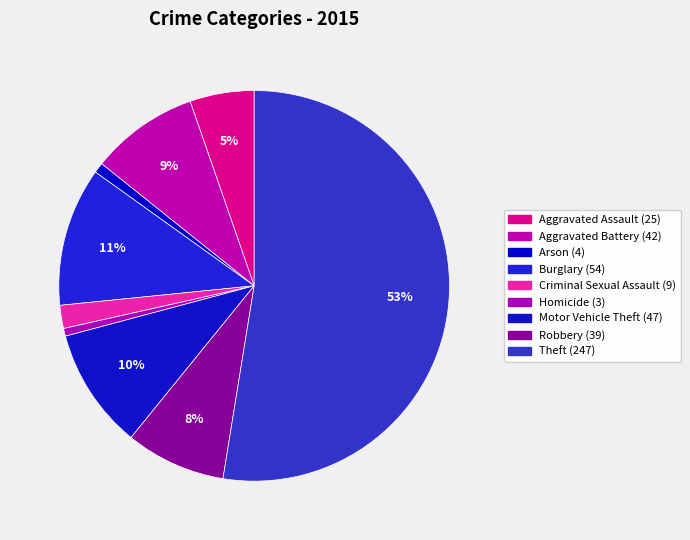

Count the number of slices in the pie.

9